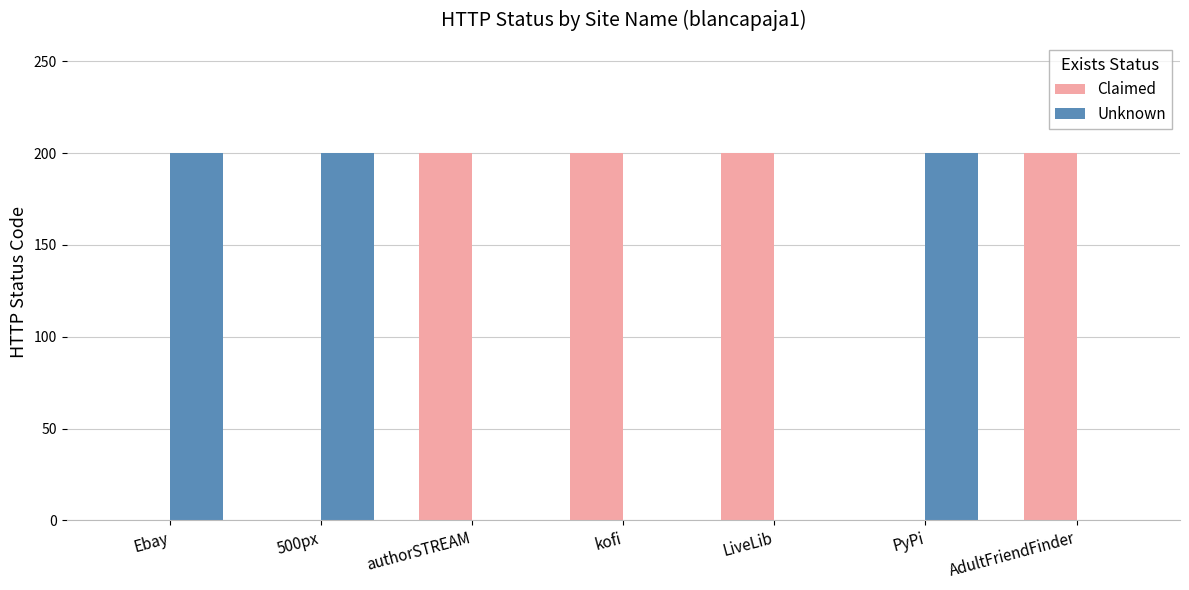

What is the maximum value shown in the chart?

200